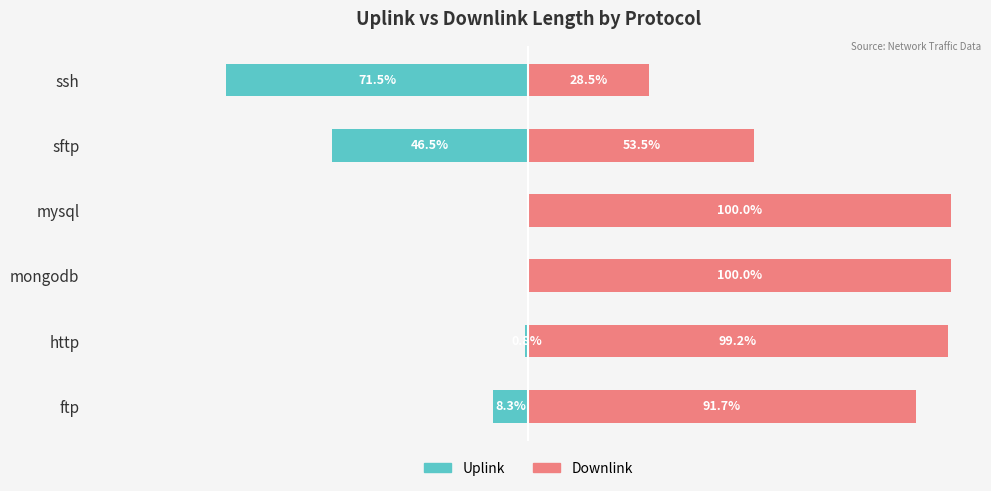

How many series are shown in this chart?

2